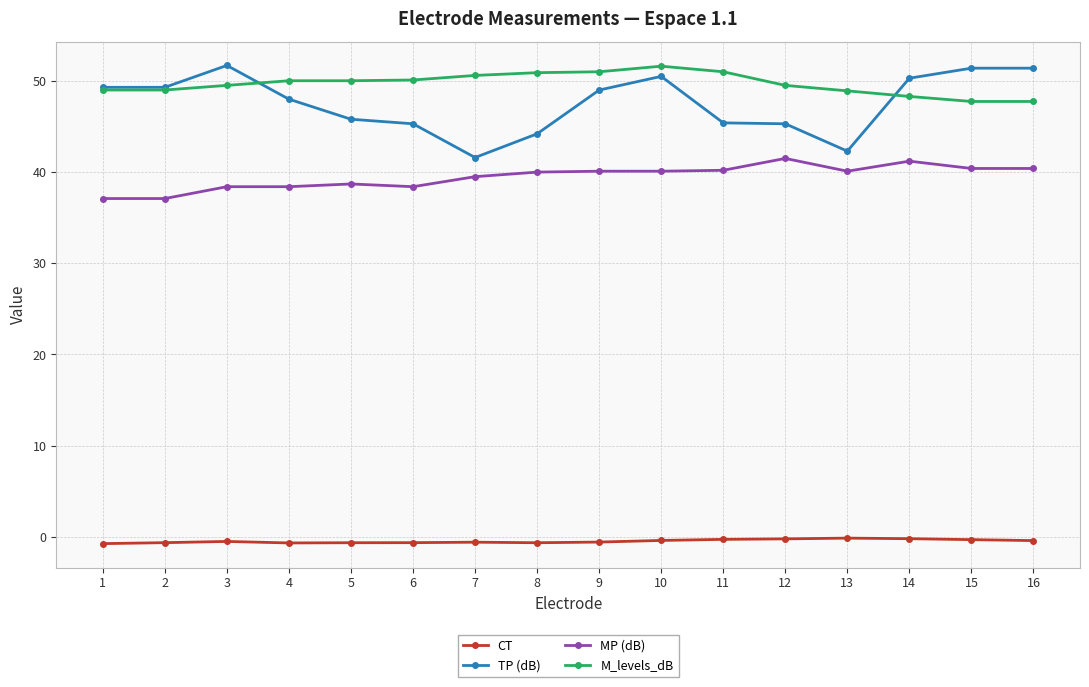

True or false: MP (dB) and CT cross at least once.

False